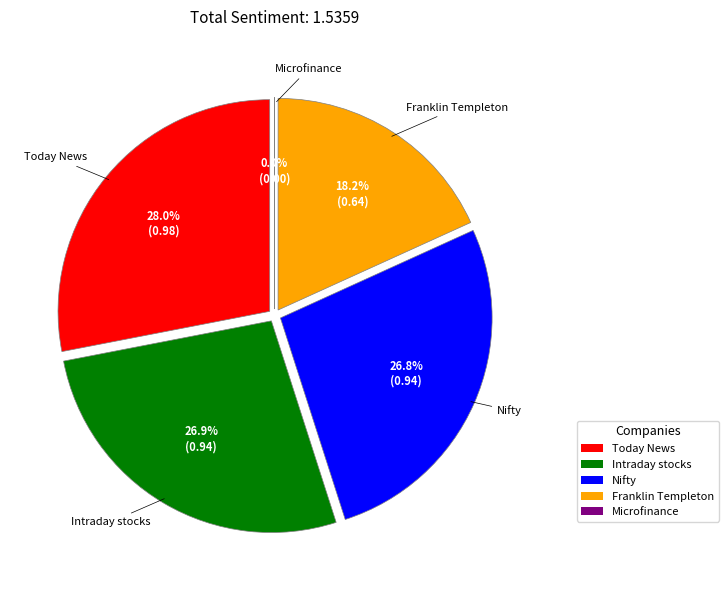

To the nearest percent, what percentage of the pie is Franklin Templeton / Stock Market News?

18%